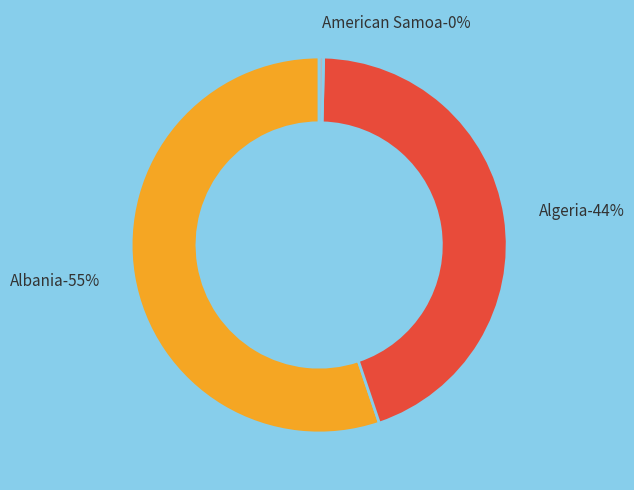

What percentage do Algeria and American Samoa together represent?

44.8%